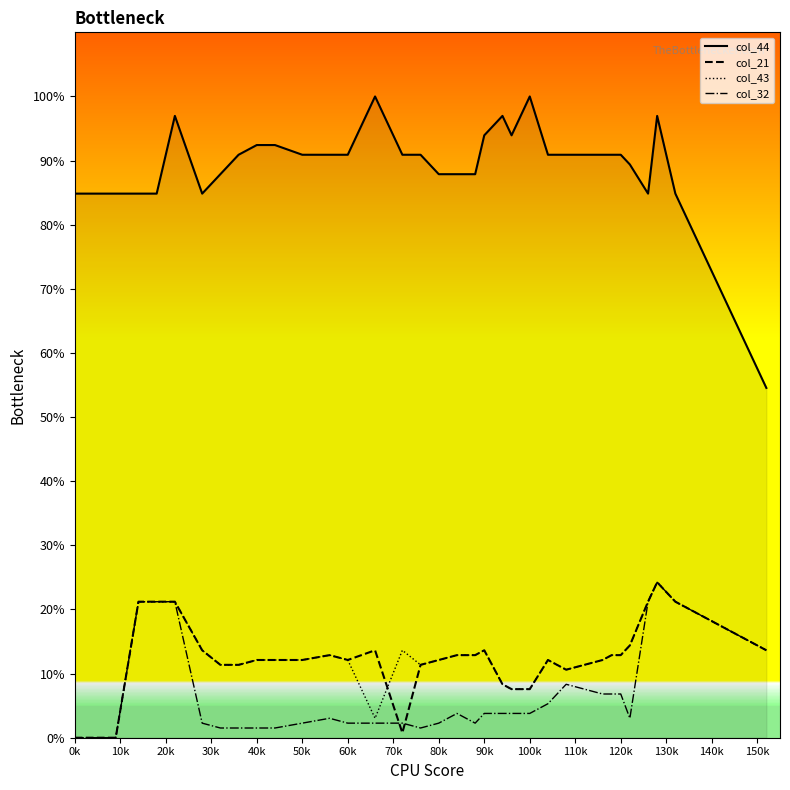

True or false: col_44 and col_32 cross at least once.

False